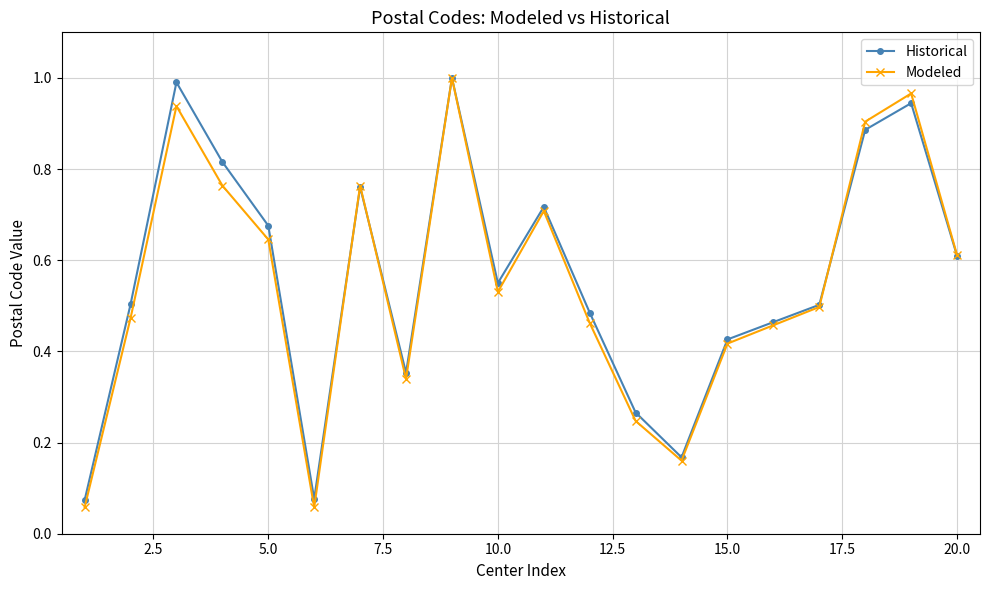

At how many categories does at least one series exceed 0?

20